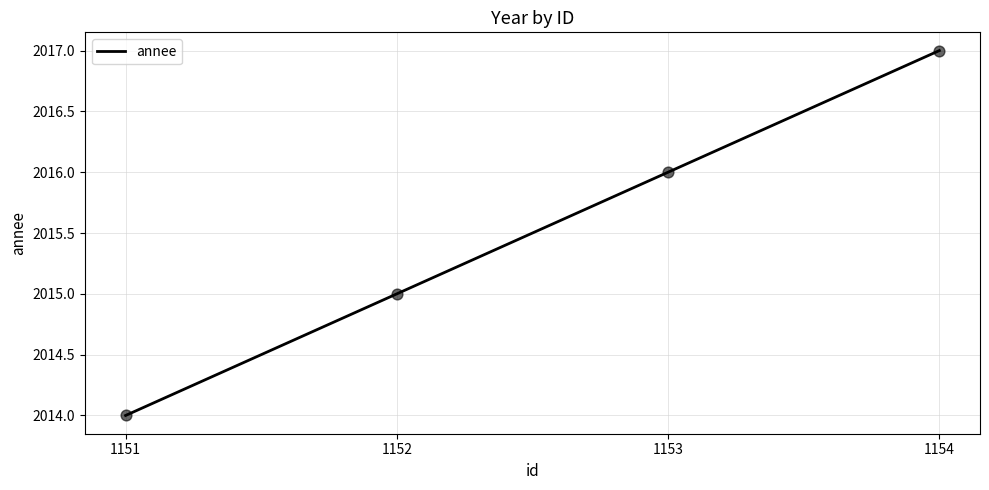

What is the change in value from 1153 to 1154?

+1